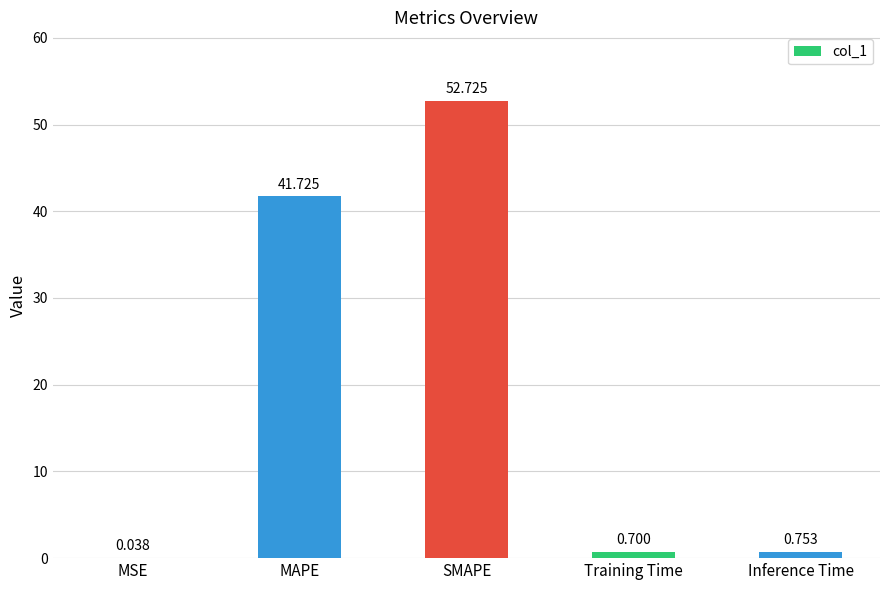

At which category does the chart reach its peak across all series?

SMAPE